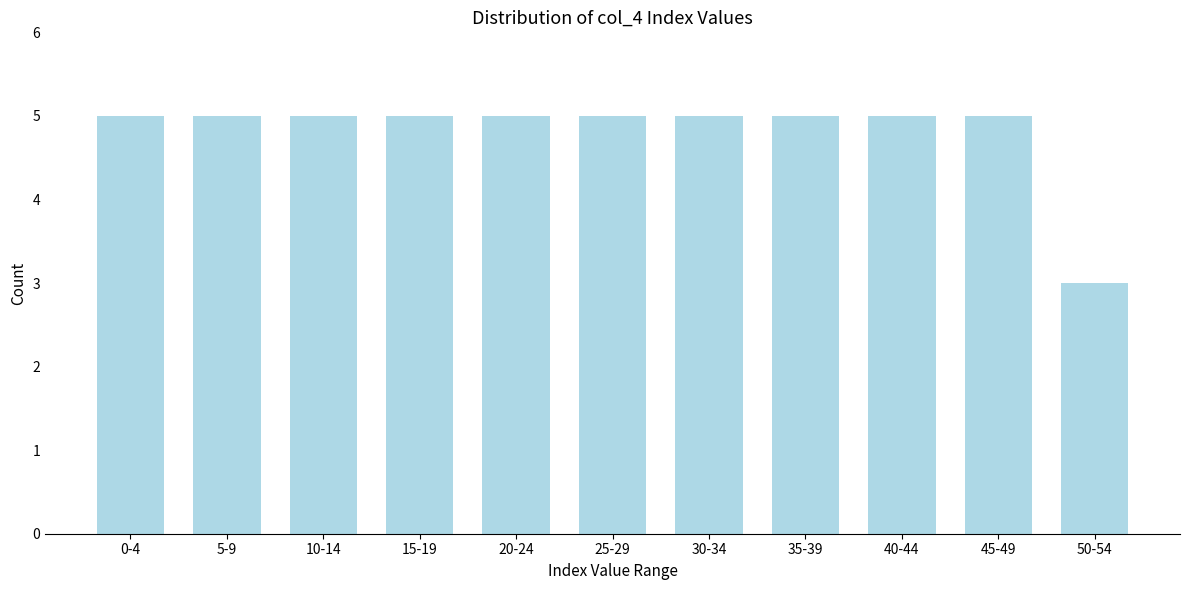

Reading left to right, what are all the values shown in this chart?

5	5	5	5	5	5	5	5	5	5	3